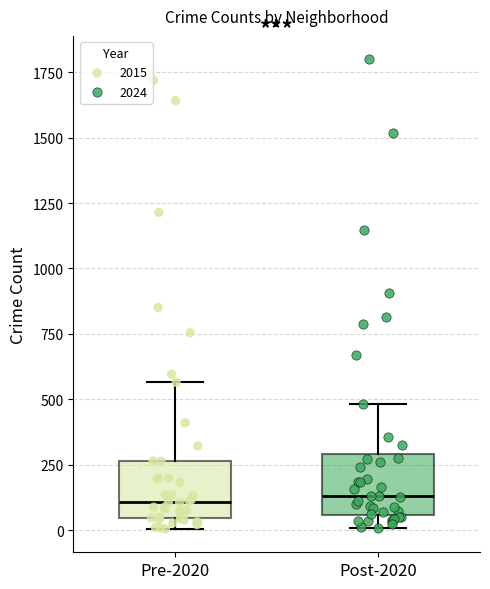

Reading left to right, read every box against the y-axis: the position of its median line, the range the box covers, and the ends of its whiskers. The values are not printed on the chart, so give them approximately, as read against the axis.

Pre-2020: median 100, box 50 to 250, whiskers 0 to 550
Post-2020: median 150, box 50 to 300, whiskers 0 to 500